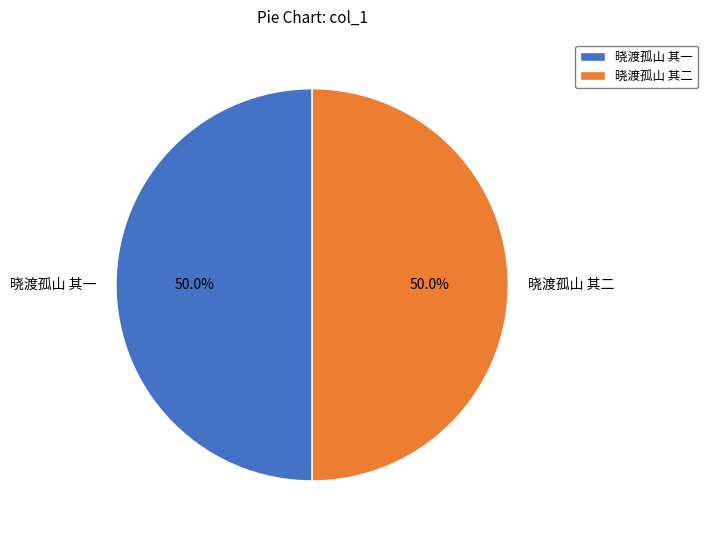

To the nearest percent, what portion does 晓渡孤山 其二 represent?

50%